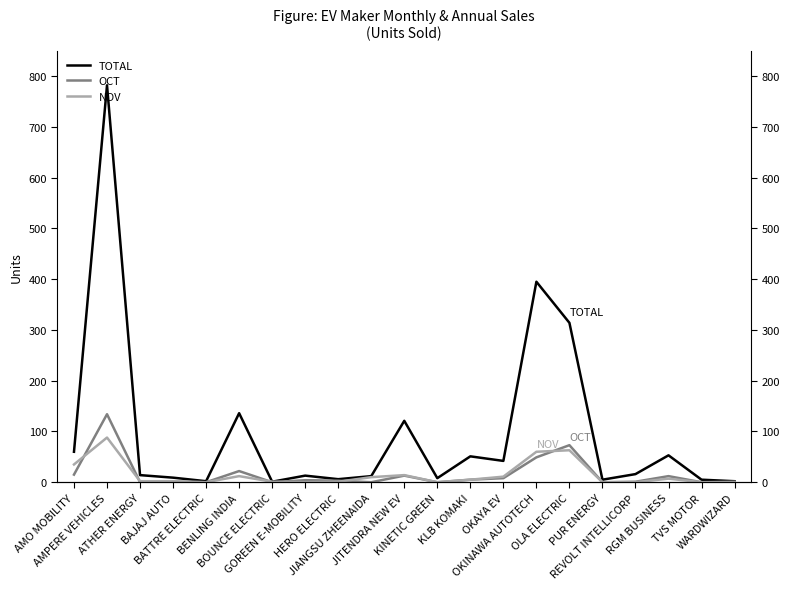

What is the label of the 21st point from the left?

WARDWIZARD